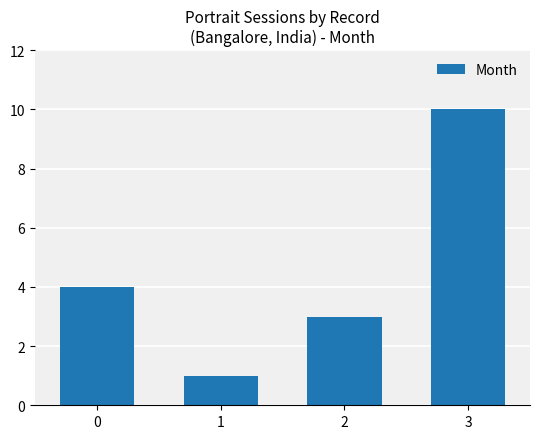

What is the change in value from 2 to 3?

+7